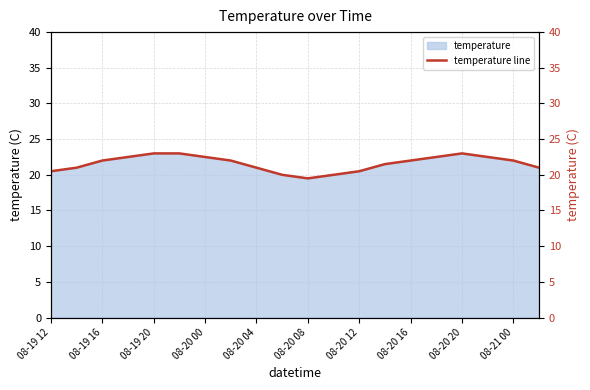

The temperature series shows 23.0 at 08-20 20. True or false?

True